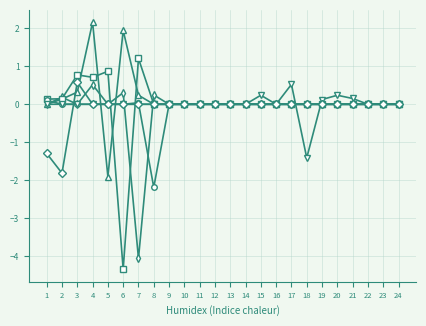

What is the greatest value displayed?

2.2